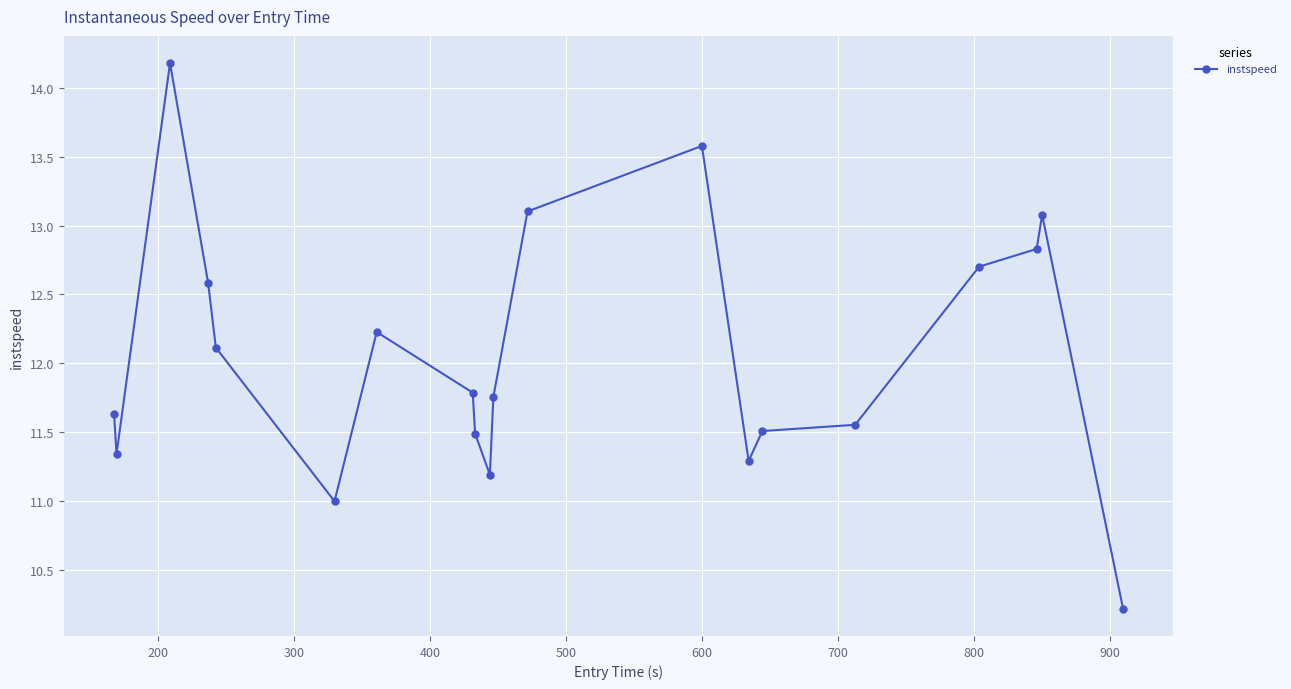

What is the value of the 12th point from the left?

13.1